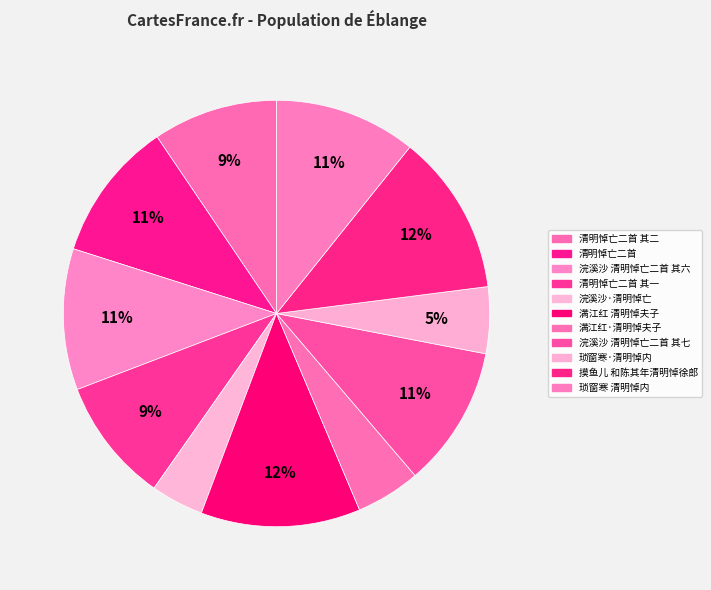

Count the number of slices in the pie.

11